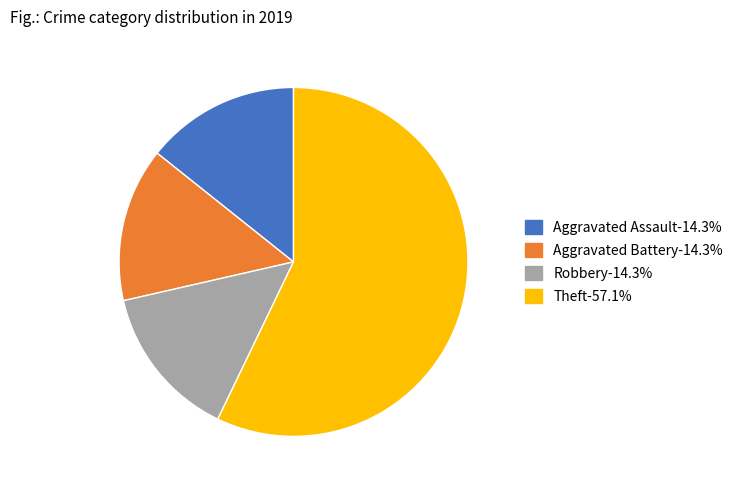

Combined, do Aggravated Assault-14.3% and Theft-57.1% account for over 50%?

Yes